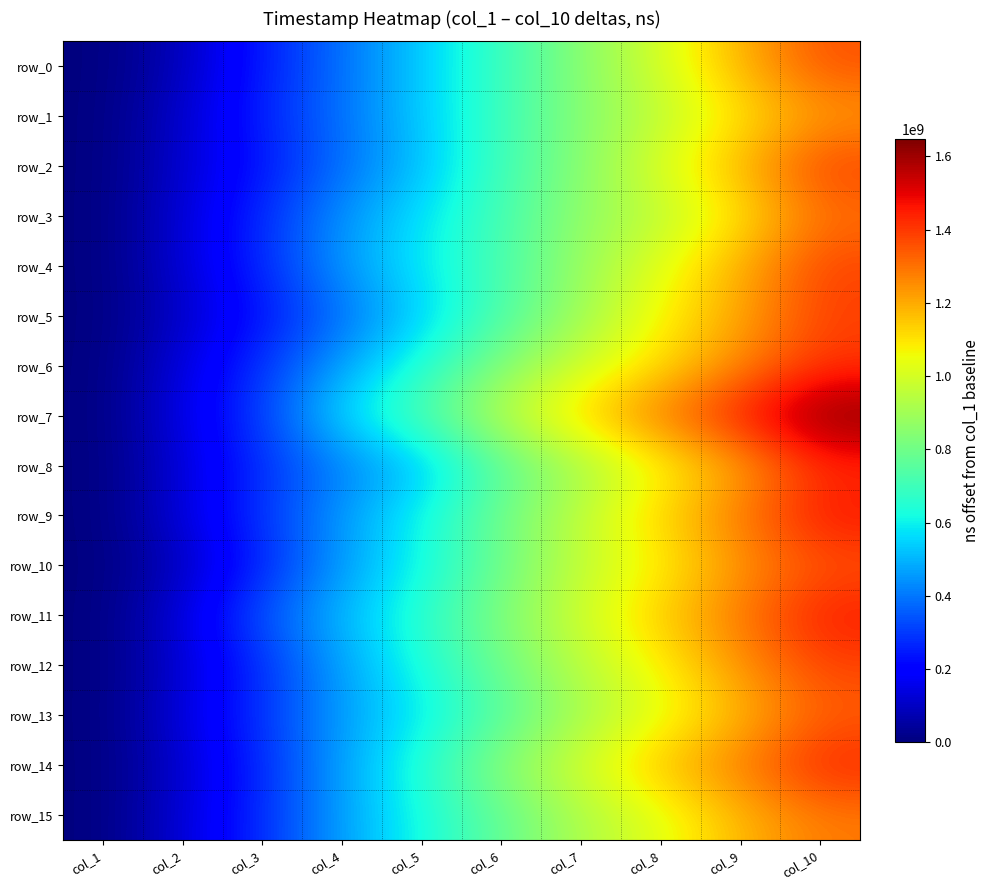

What is the difference between the row_12 values at col_2 and col_8?

953414602